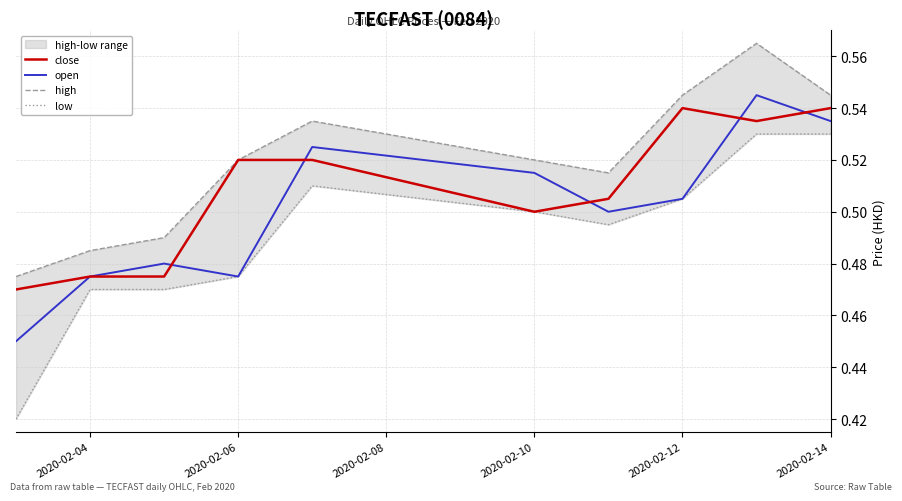

What value does the open series have at 2020-02-14?

0.5